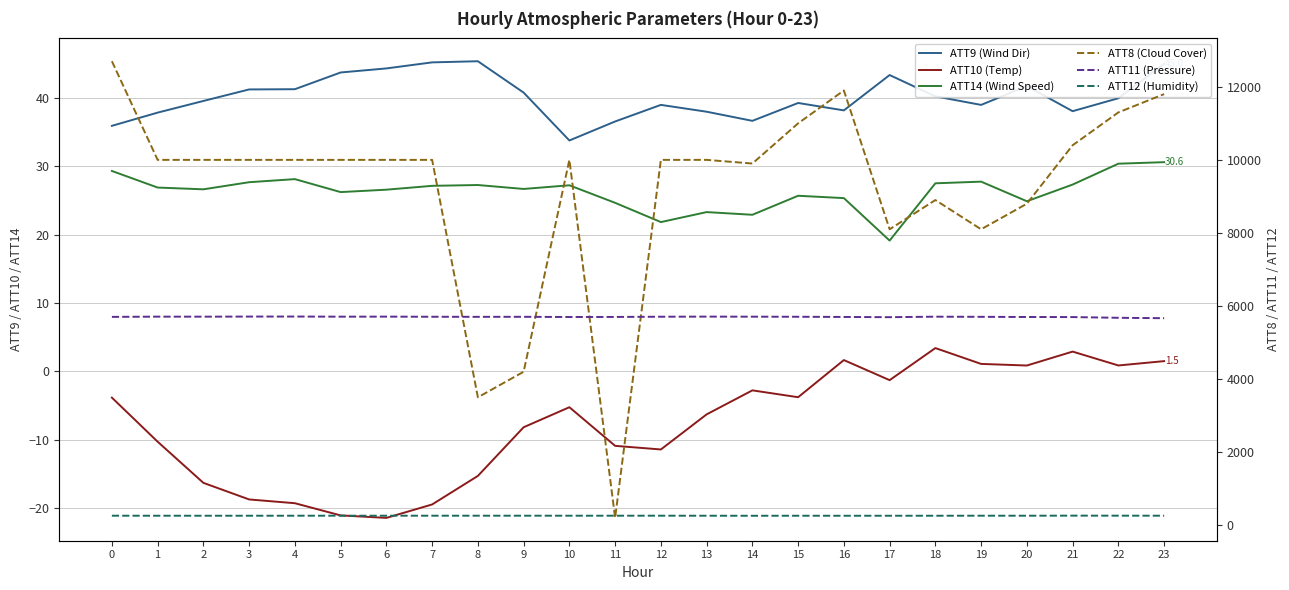

True or false: ATT8 (Cloud Cover) and ATT10 (Temp) cross at least once.

False